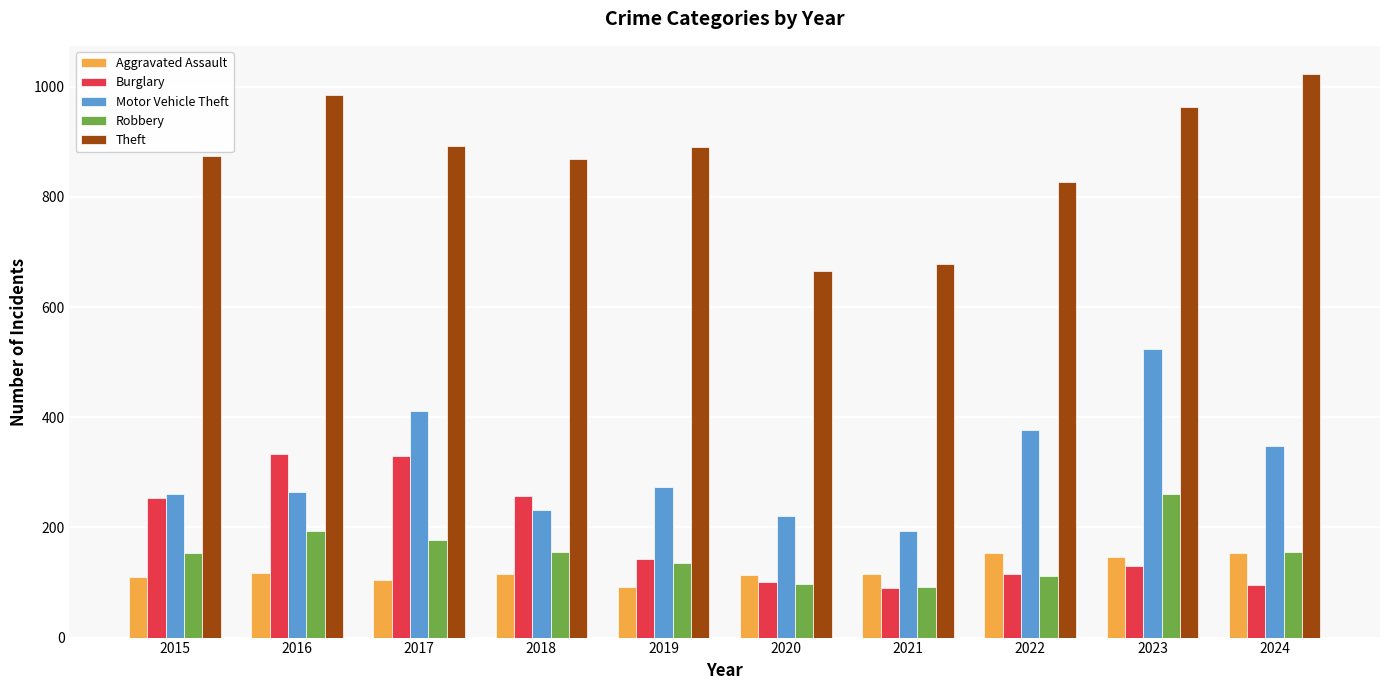

At 2016, list the series in order from largest to smallest.

Theft, Burglary, Motor Vehicle Theft, Robbery, Aggravated Assault